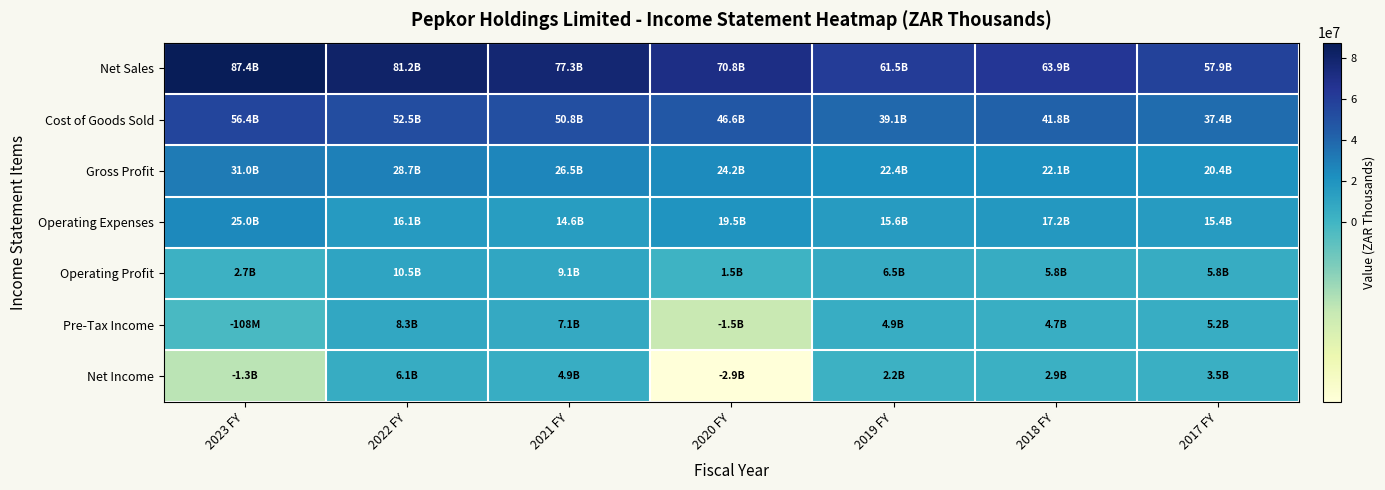

At how many categories does at least one series exceed 79727527?

2